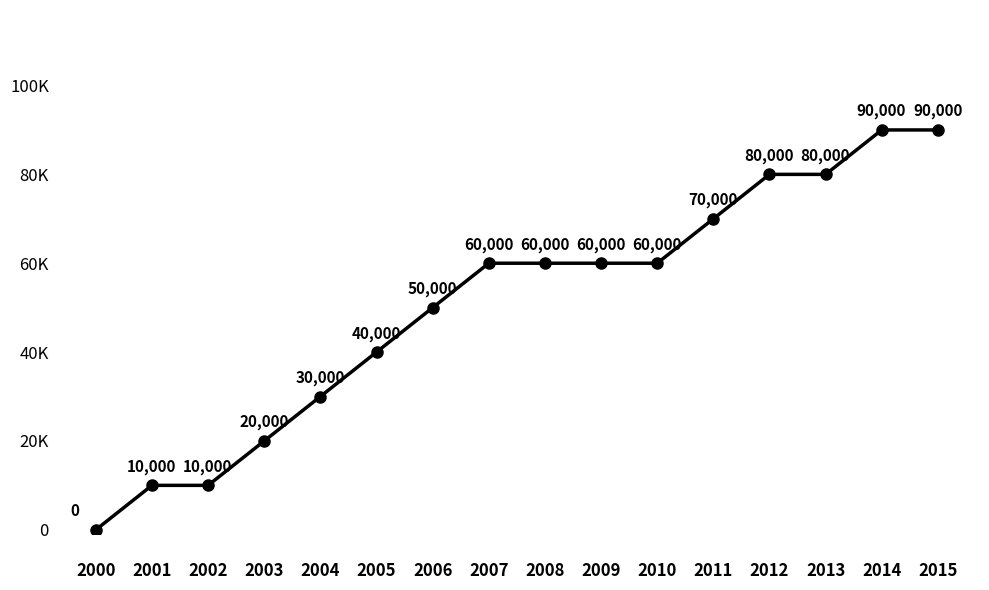

Which category has the lowest value across all series?

2000